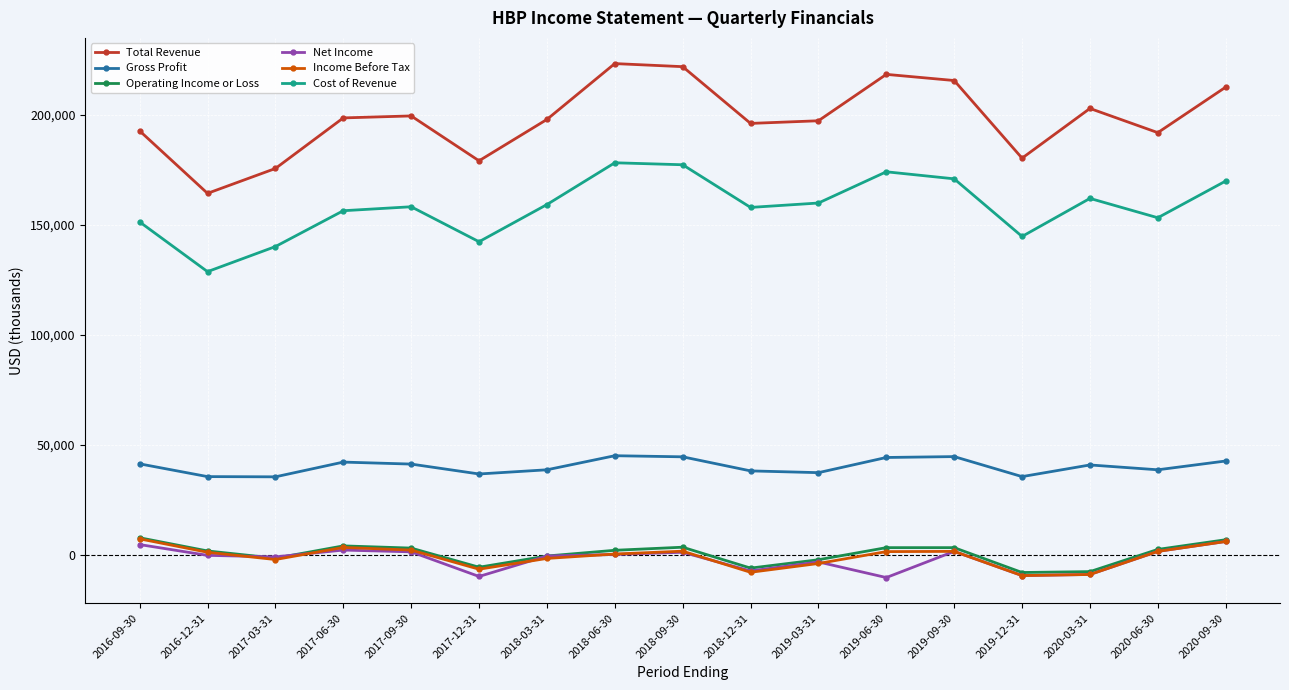

What is the sum of the Gross Profit values at 2020-06-30 and 2018-09-30?

83300